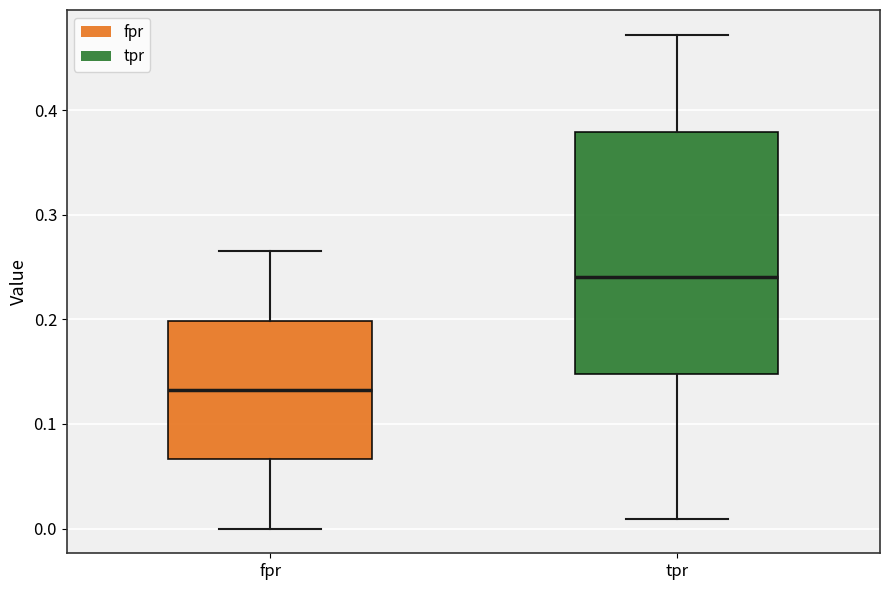

Which box has the highest median line?

tpr